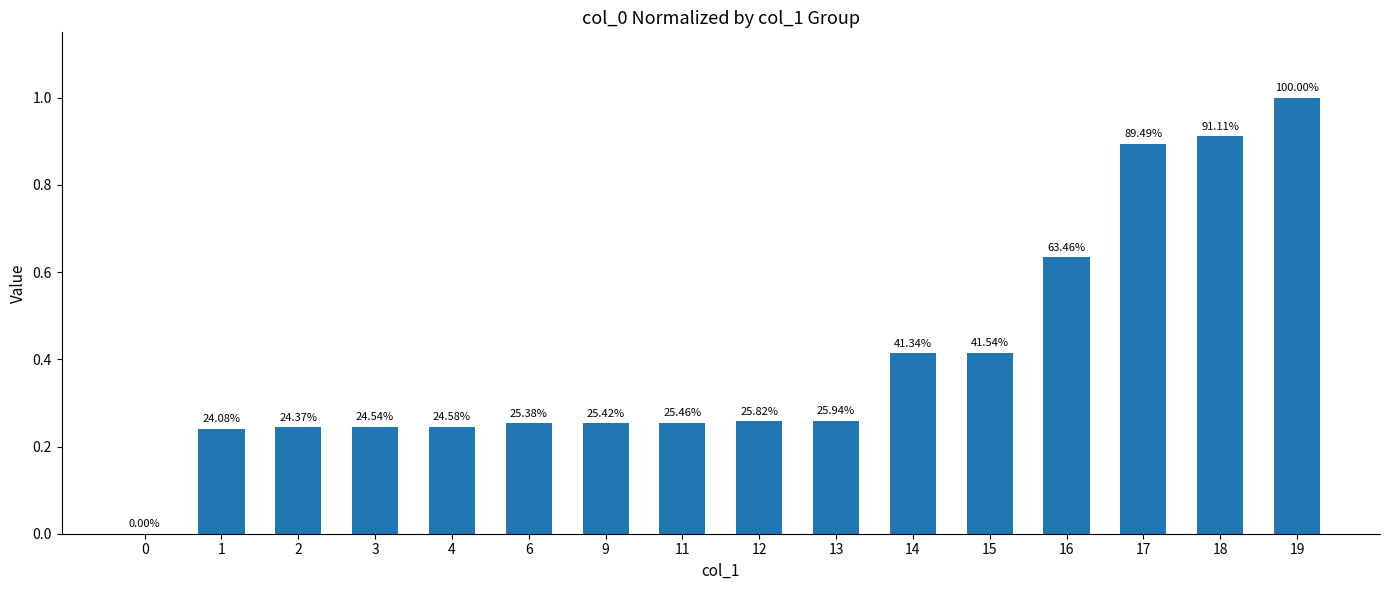

Are the bars horizontal?

No